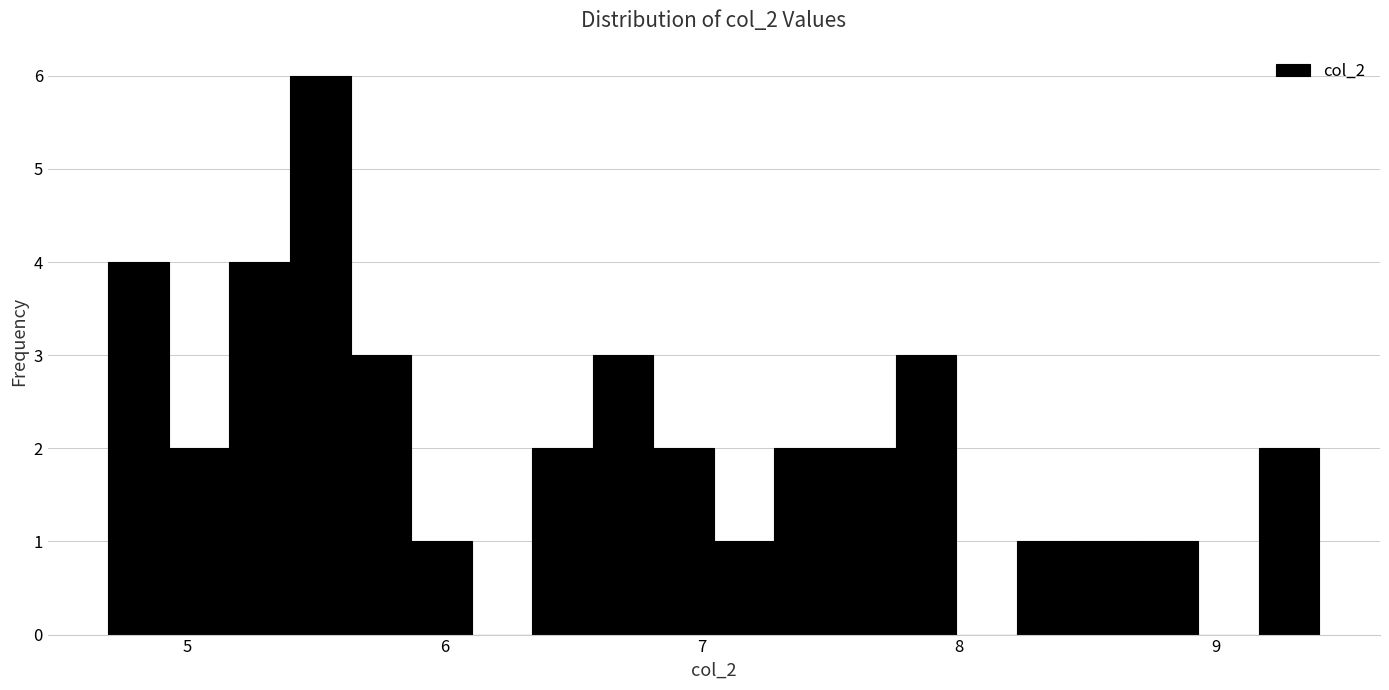

Read against the x-axis, roughly where is the centre of the tallest bar?

5.5